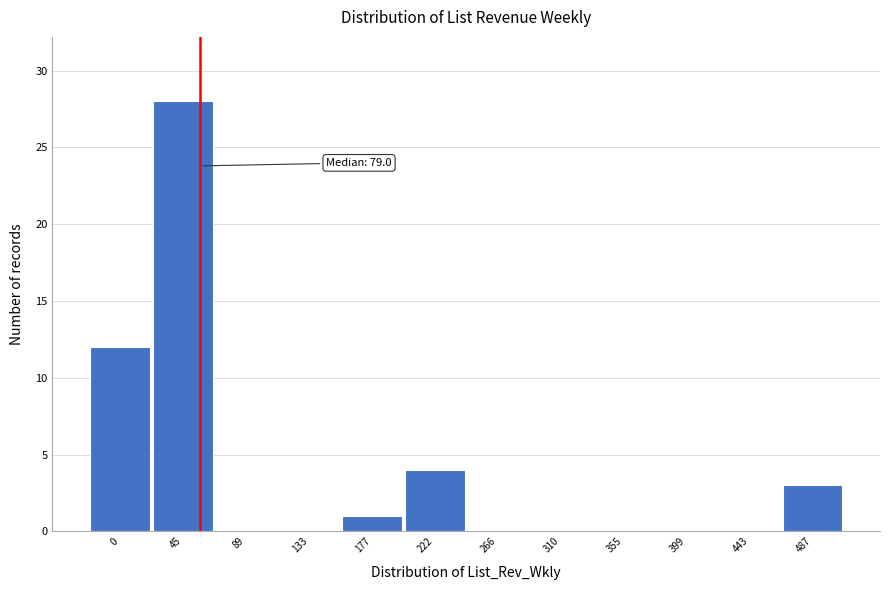

Reading right to left, list all the values displayed in this chart.

487=3	443=0	399=0	355=0	310=0	266=0	222=4	177=1	133=0	89=0	45=28	0=12